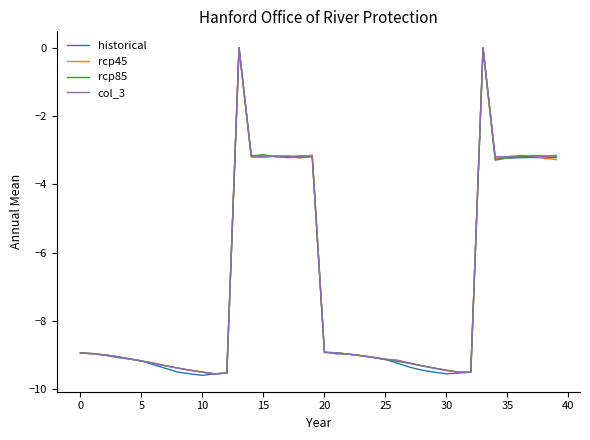

What is the smallest value displayed?

-9.6